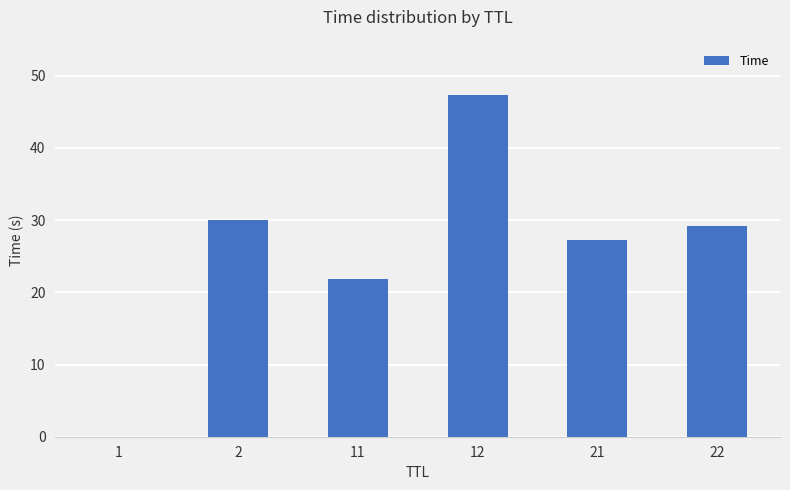

What is the sum of all values?

155.6